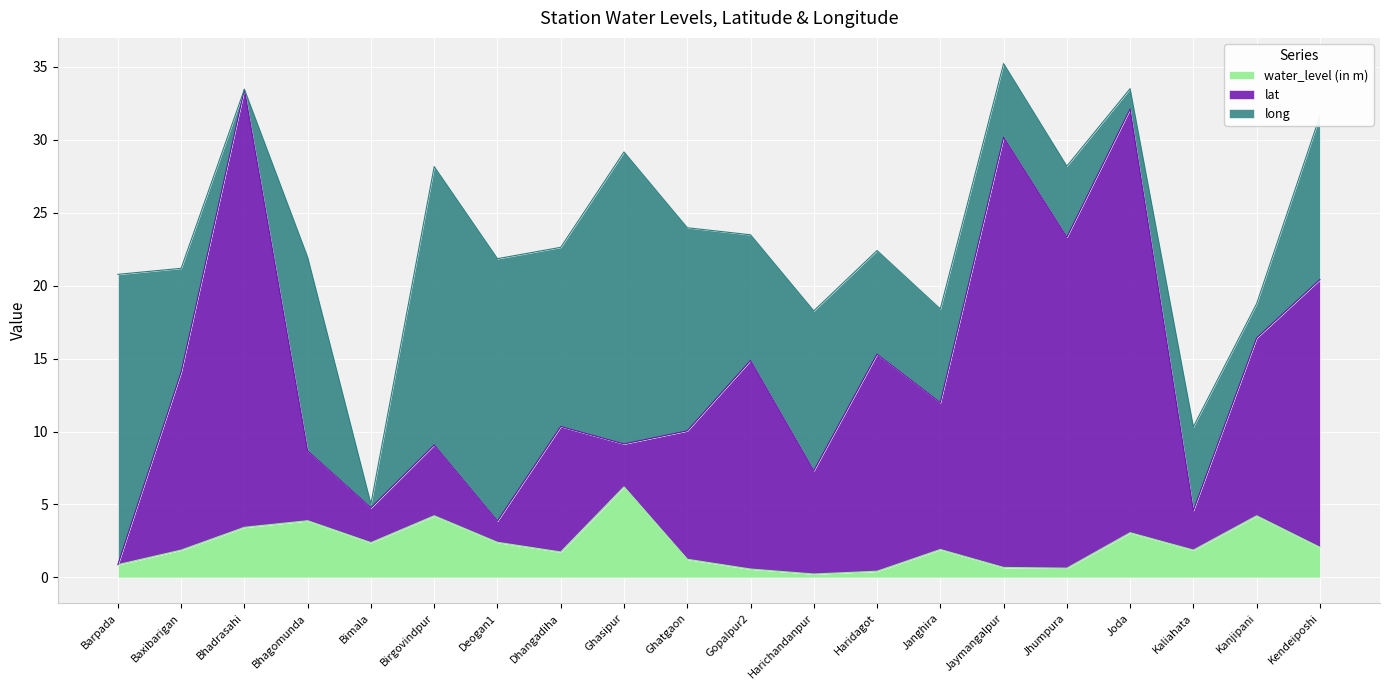

At which label does water_level (in m) reach its peak?

Ghasipur